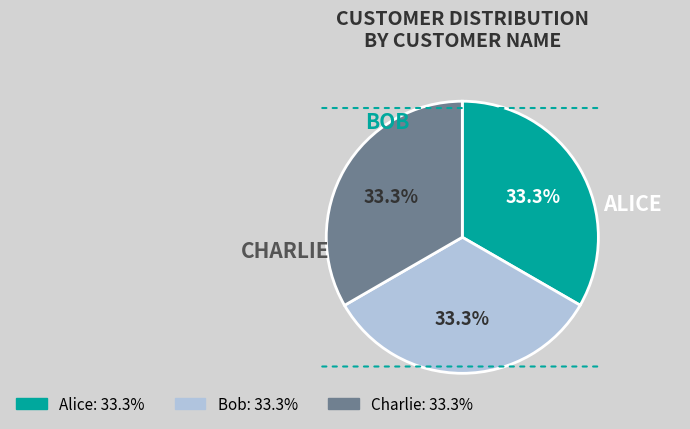

What is the ratio of the value at Charlie to the value at Bob?

1.0